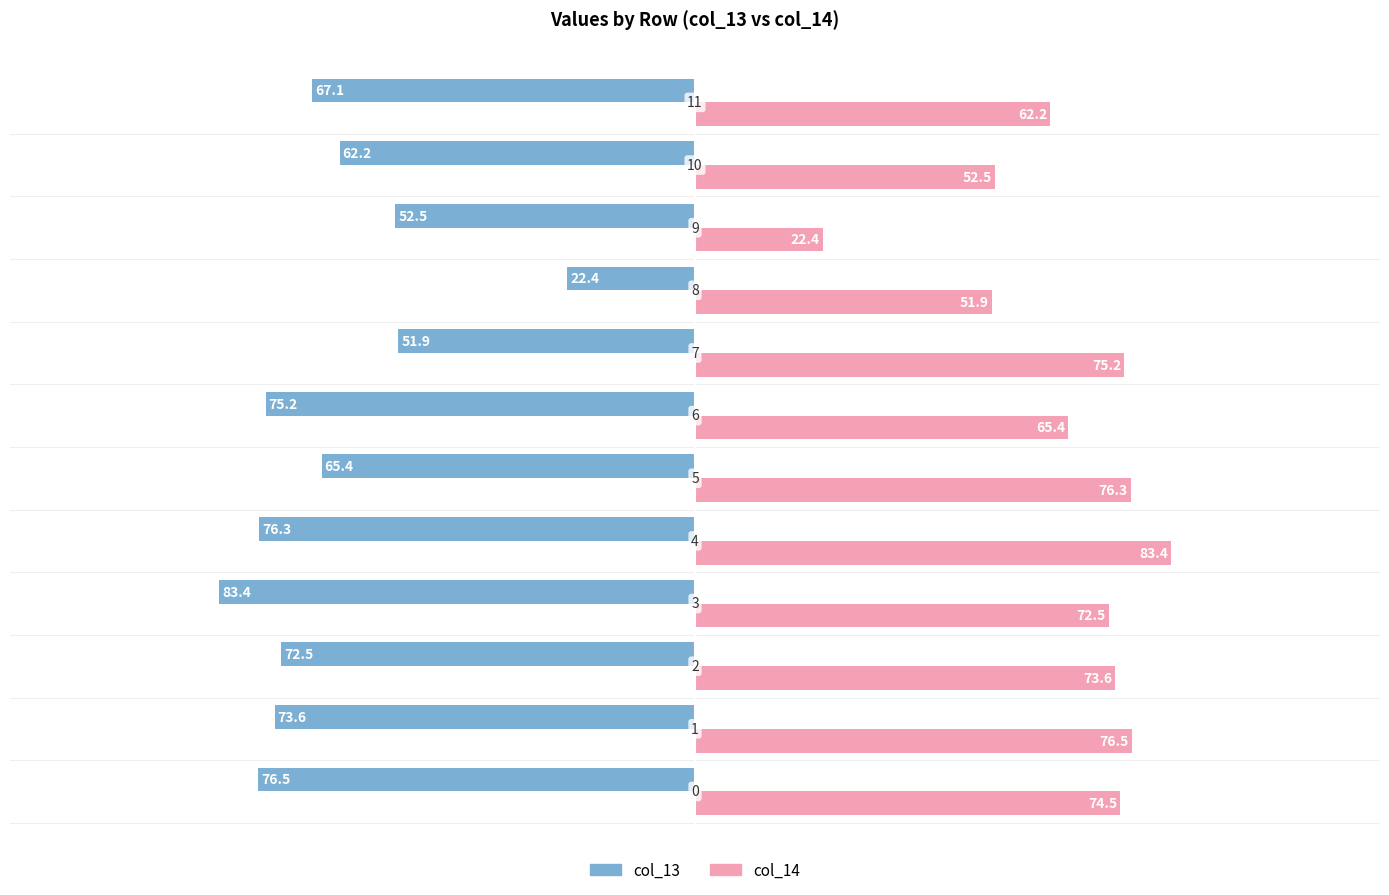

What is the sum of all col_13 values?

779.1